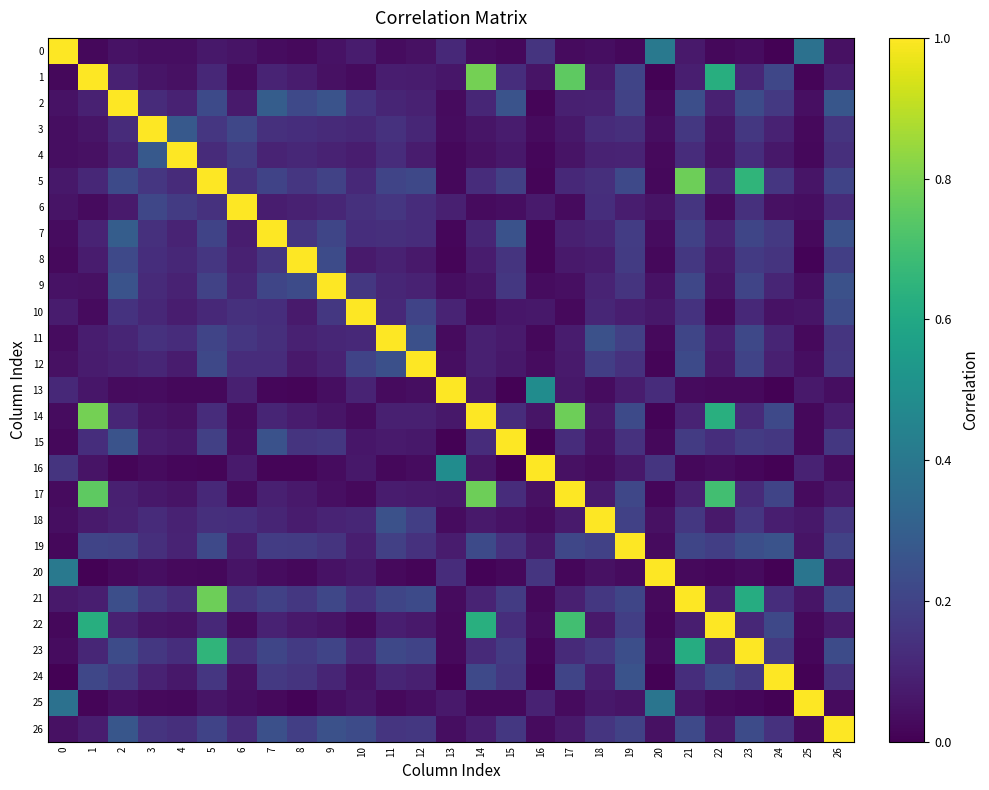

Which category has the lowest value across all series?

20